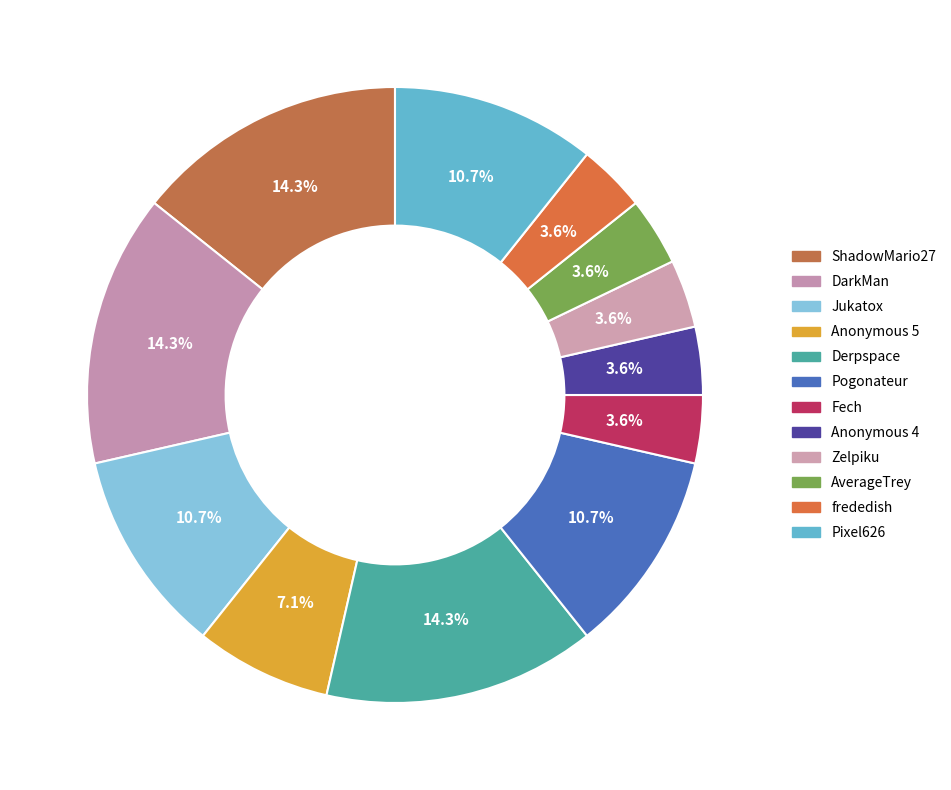

Is there a majority slice in this chart?

No